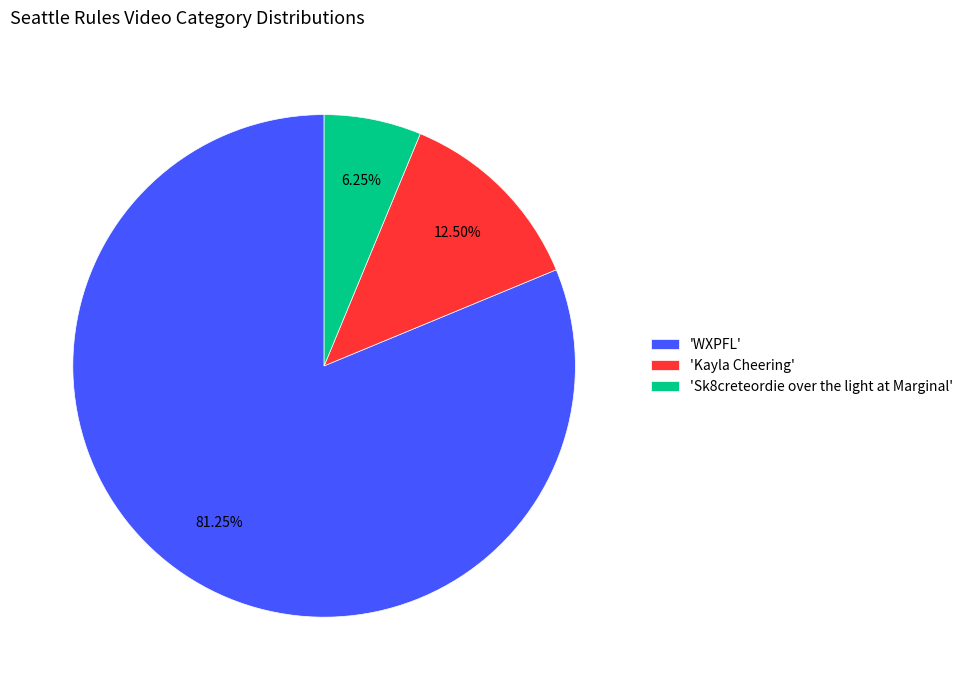

Which category has the biggest portion of the pie?

'WXPFL'